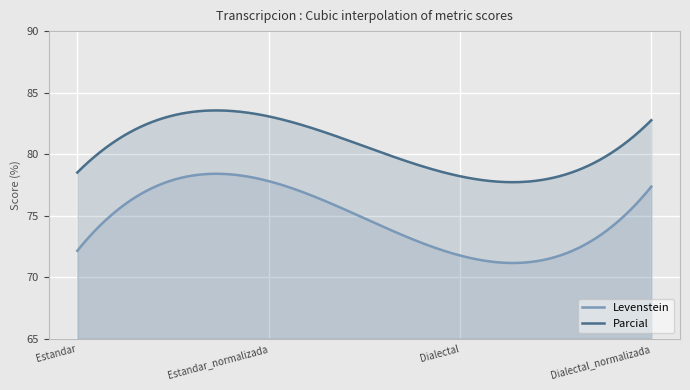

True or false: Levenstein and Parcial intersect in this chart.

False